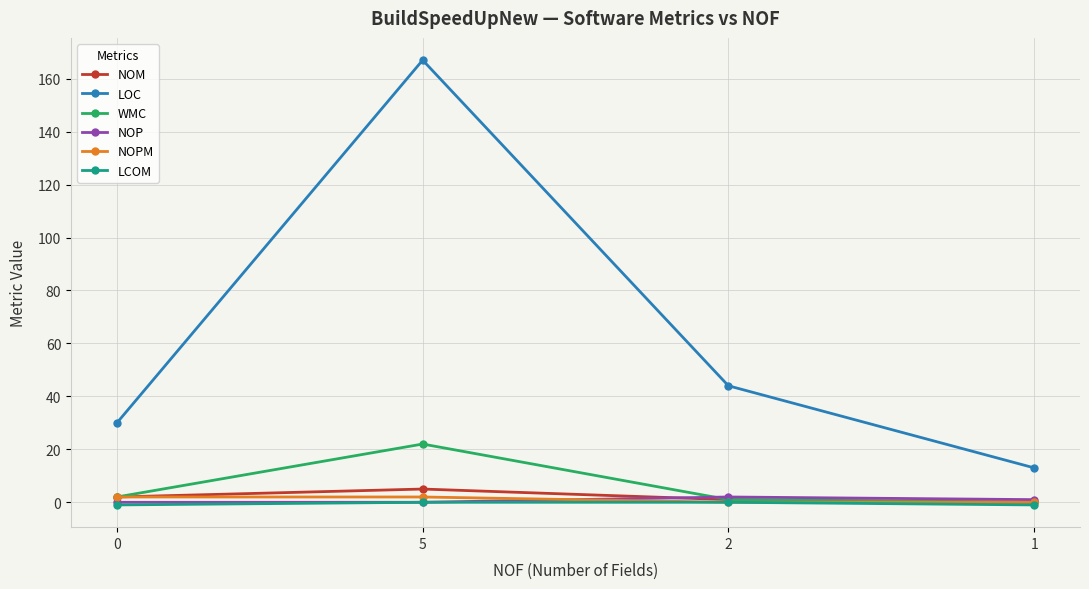

What is the greatest value displayed?

167